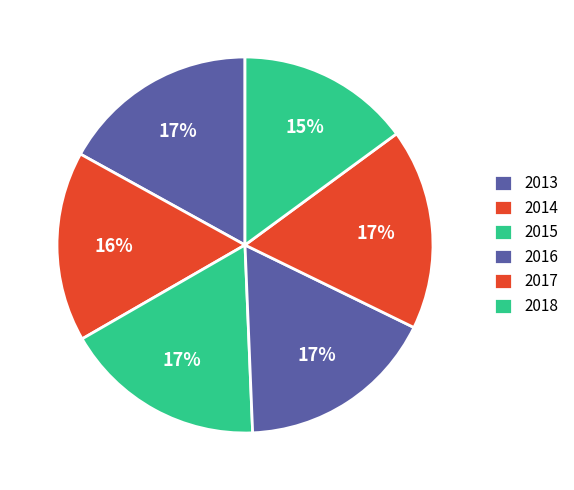

What is the smallest slice in the pie chart?

2018